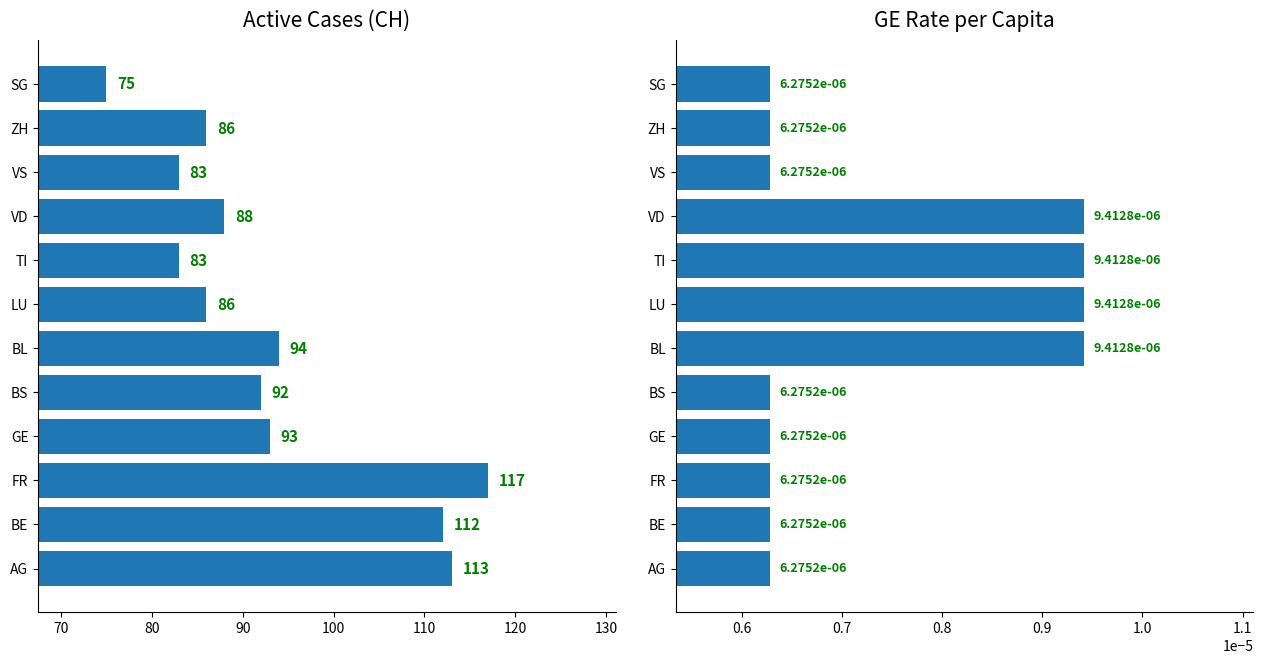

Is the value of GE Rate per Capita at TI greater than the value of Active Cases (CH) at VS?

No